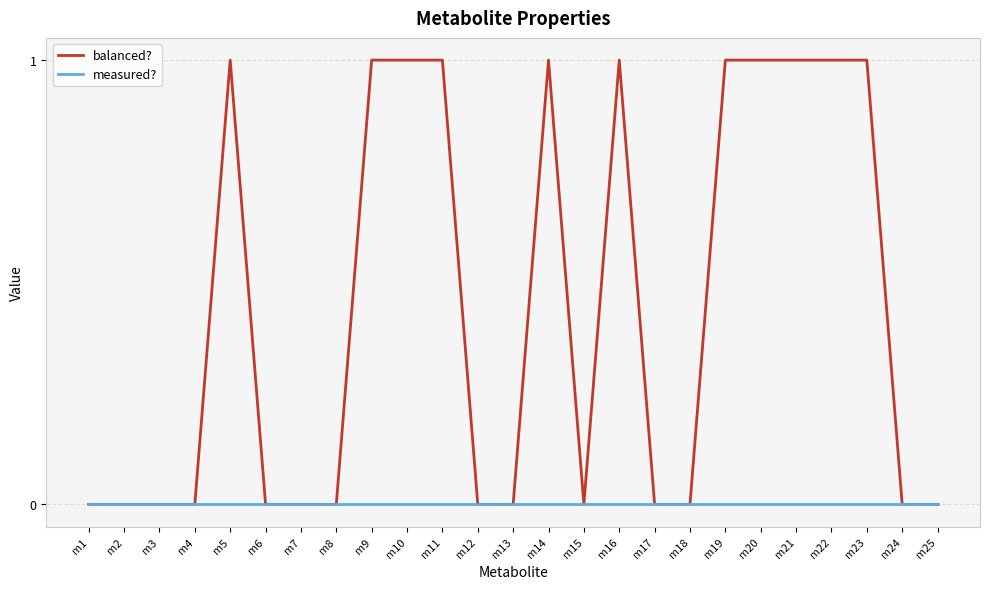

True or false: balanced? has a value of 1 at m10.

True